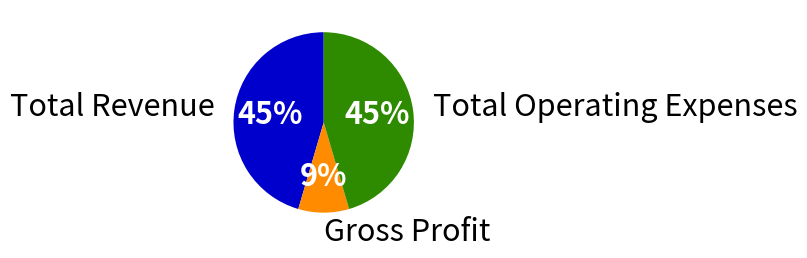

Does any single category account for the majority?

No